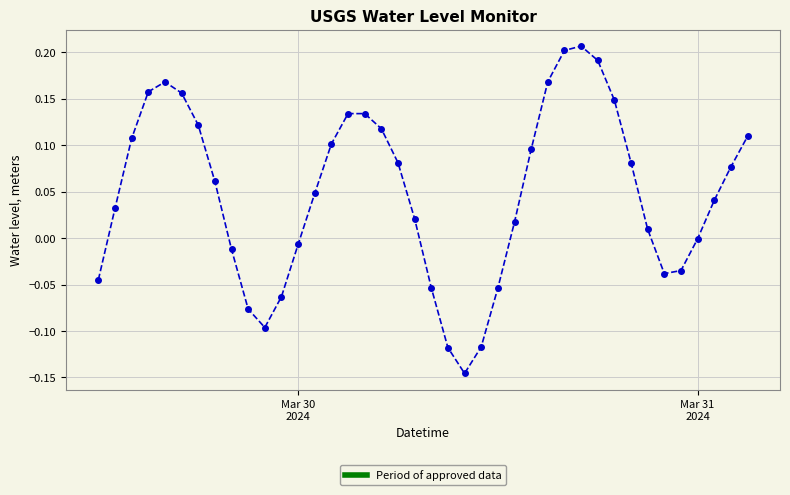

What is the difference between the second highest and minimum values?

0.3